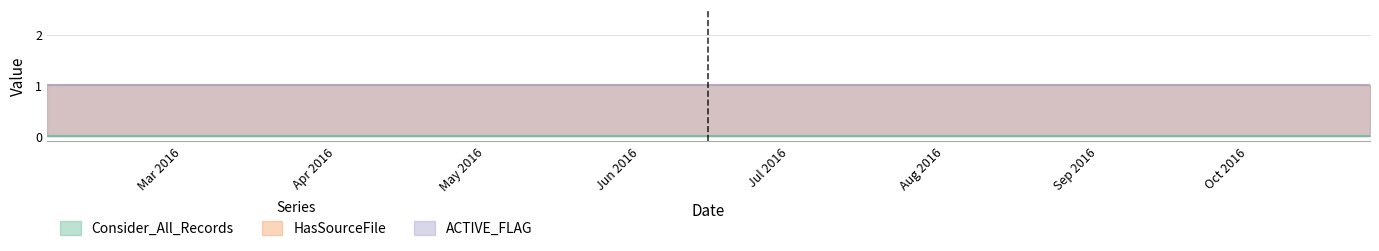

True or false: HasSourceFile and Consider_All_Records intersect in this chart.

False